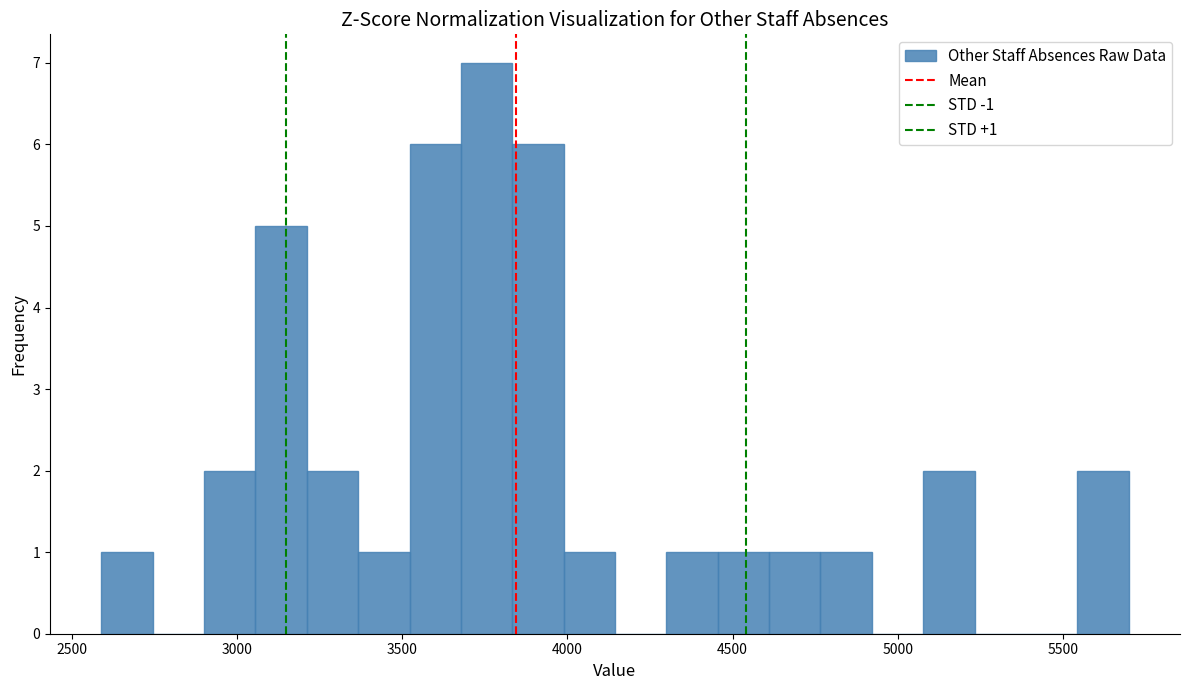

Around what value on the x-axis is the tallest bar? Give the approximate position of its centre, as read against the axis.

3750